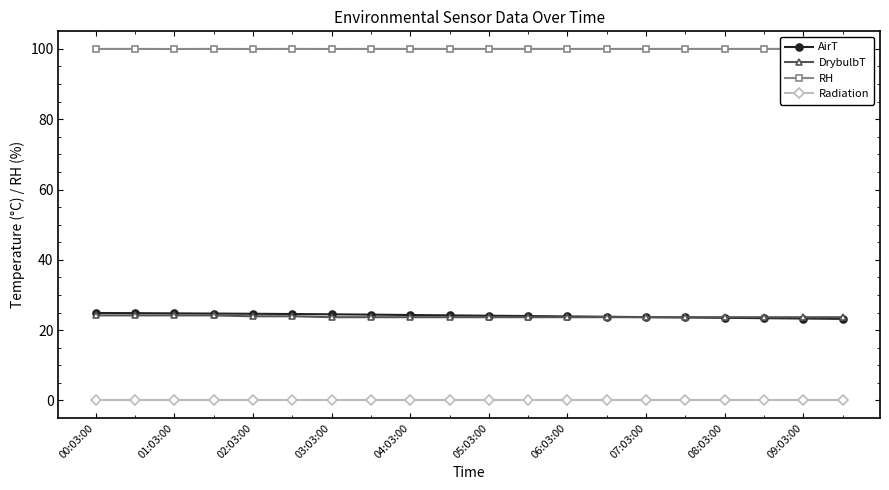

What is the difference between the maximum and minimum values in the DrybulbT series?

0.5